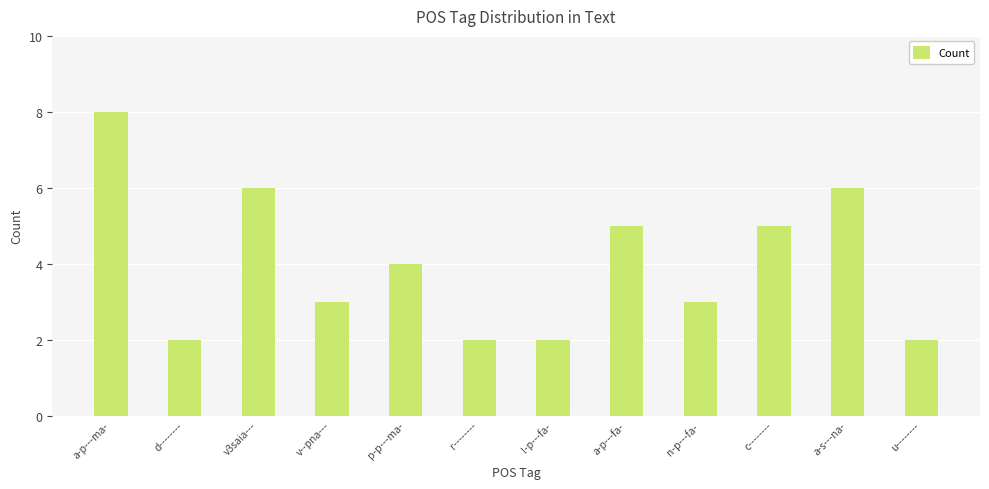

True or false: the data shows 3 at v--pna---.

True